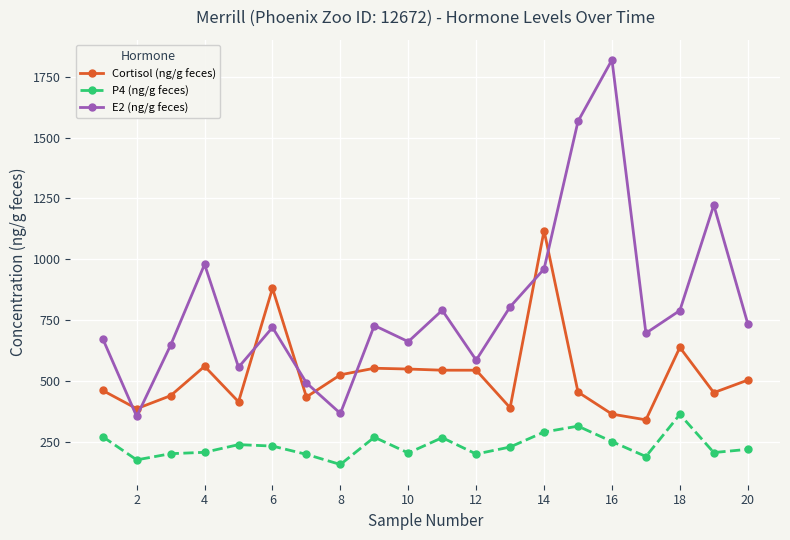

What is the greatest value displayed?

1819.6